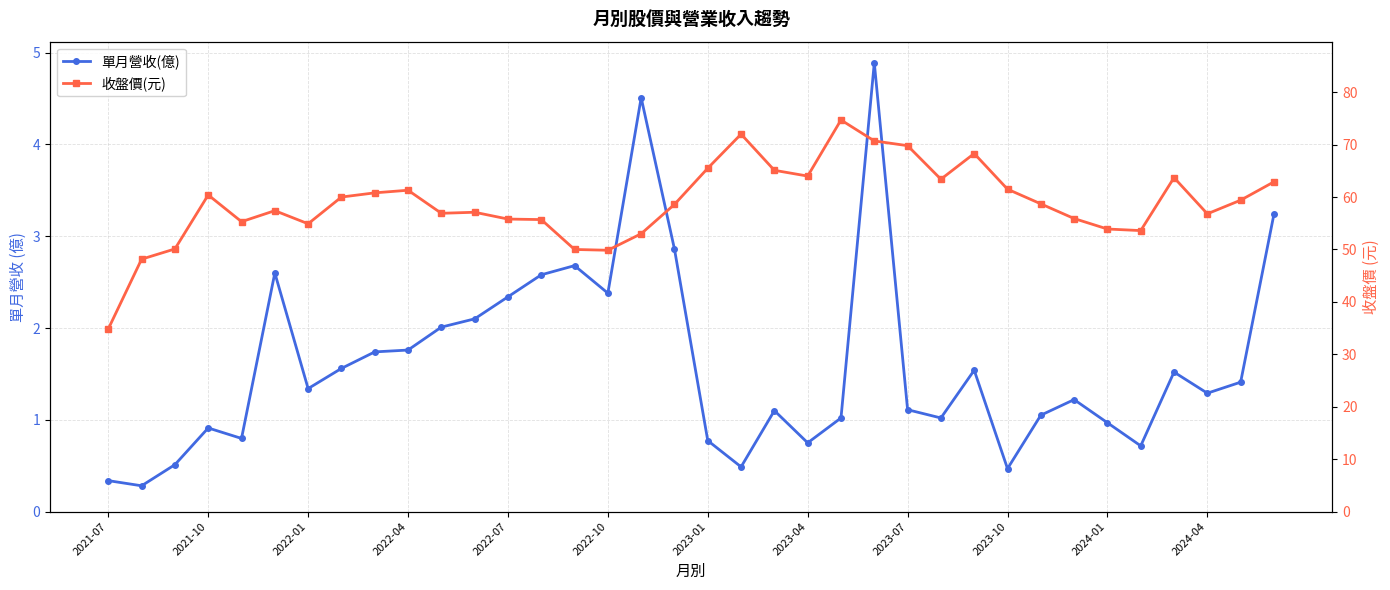

What is the difference between the highest and lowest values at 2023-01?

64.7